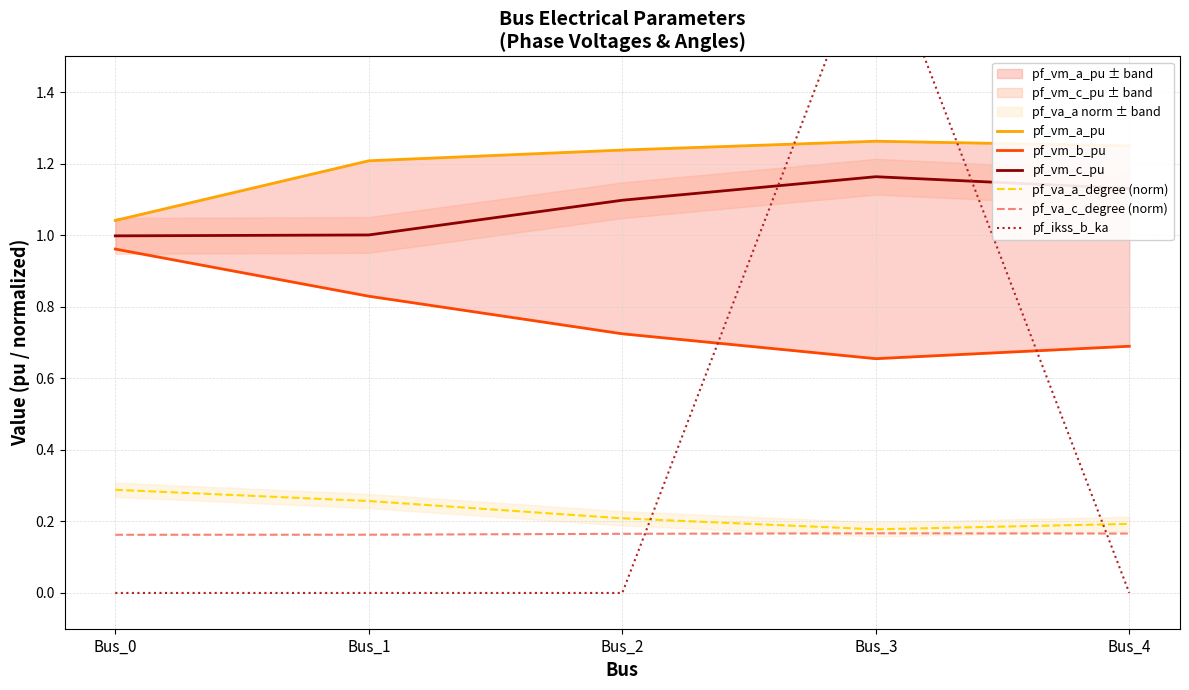

What is the greatest value displayed?

1.9